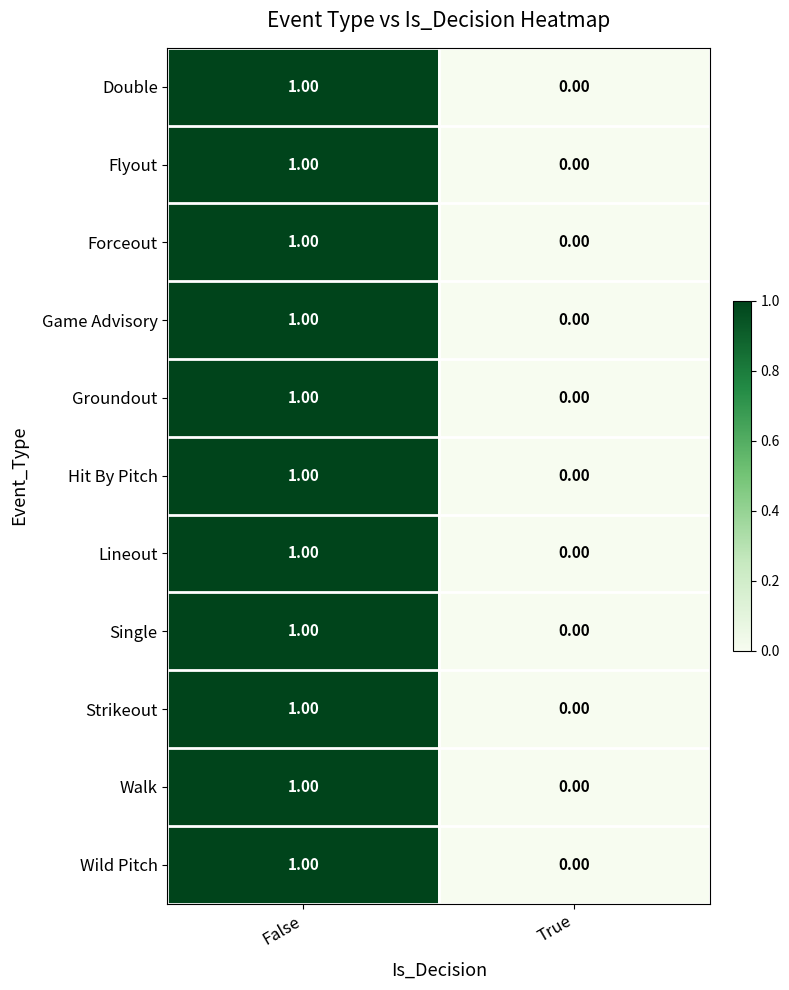

Rank the categories by Forceout value from highest to lowest.

False, True